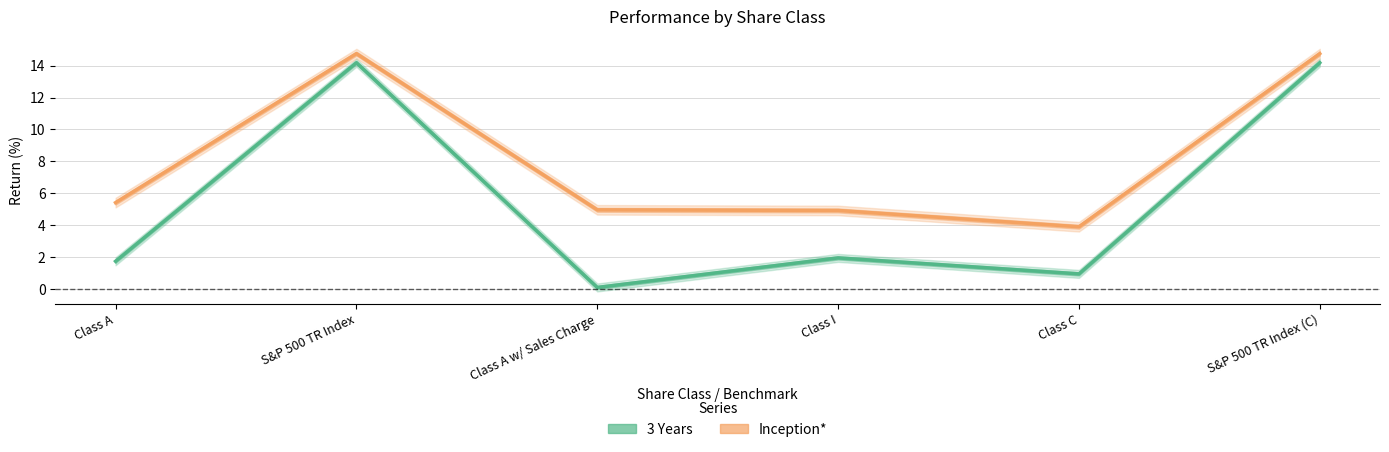

List the labels in order of Inception* value, largest first.

S&P 500 TR Index, S&P 500 TR Index (C), Class A, Class A w/ Sales Charge, Class I, Class C